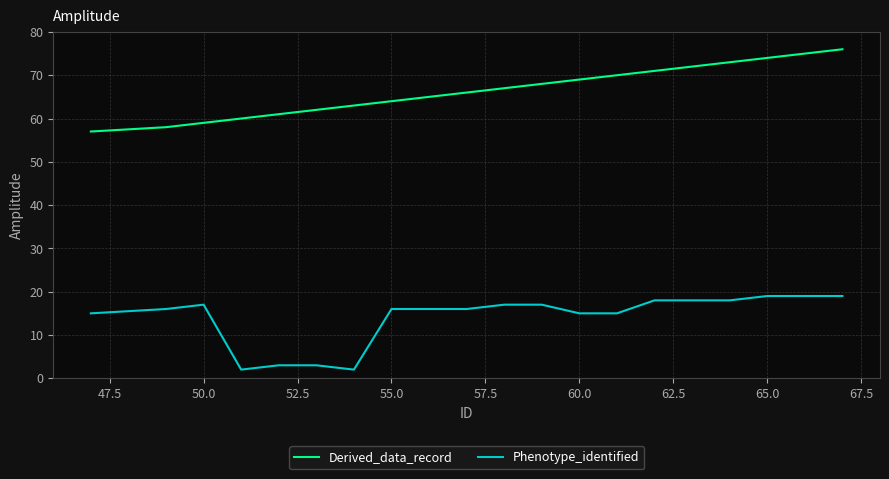

How many values in the Derived_data_record series are below 67?

10